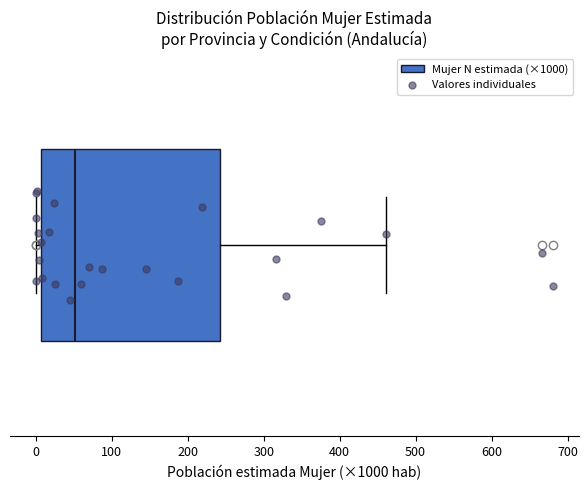

Read this box plot against the x-axis: the position of the median line, the range covered by the box, and the ends of both whiskers. The values are not printed on the chart, so give them approximately, as read against the axis.

median 50, box 10 to 240, whiskers 0 to 460